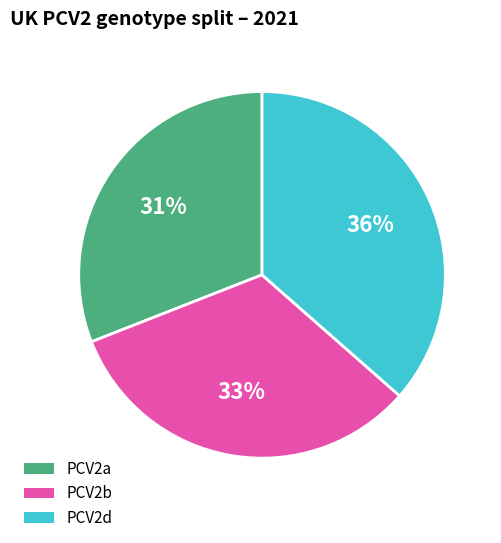

To the nearest percent, what is the average slice percentage?

33%